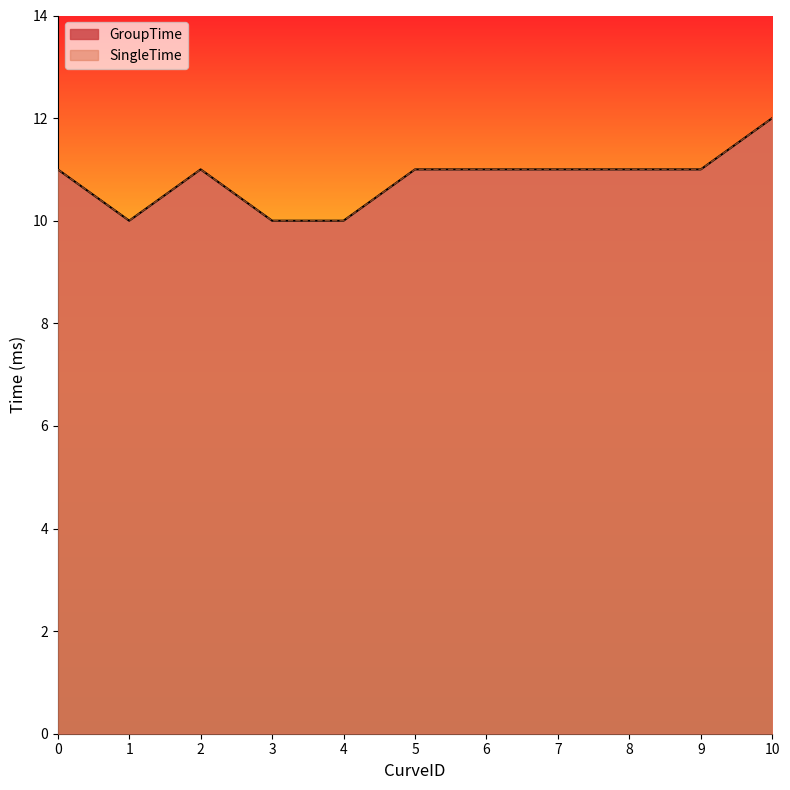

What is the difference between the second highest and minimum values in the SingleTime series?

1